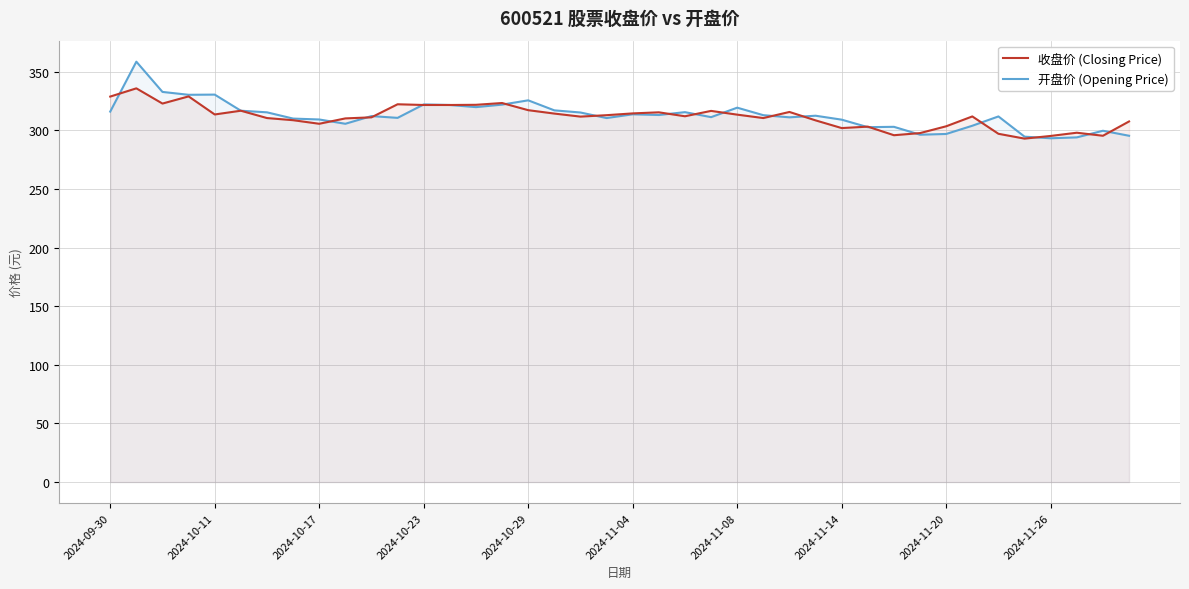

What is the greatest value displayed?

358.7